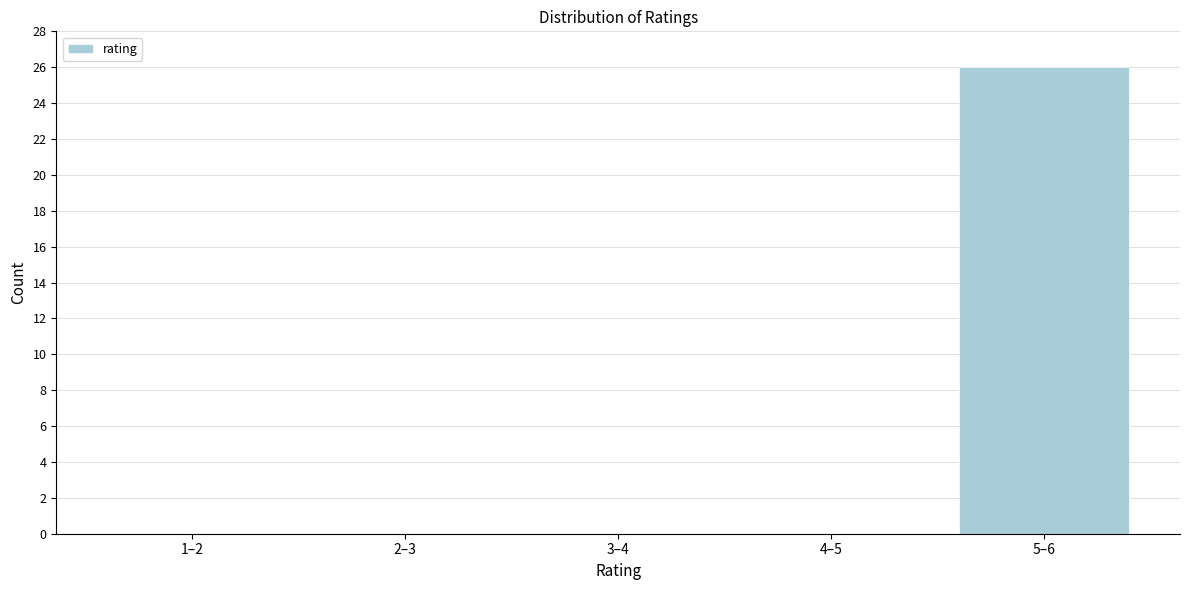

Reading right to left, transcribe all the data shown in this chart.

5–6=26	4–5=0	3–4=0	2–3=0	1–2=0